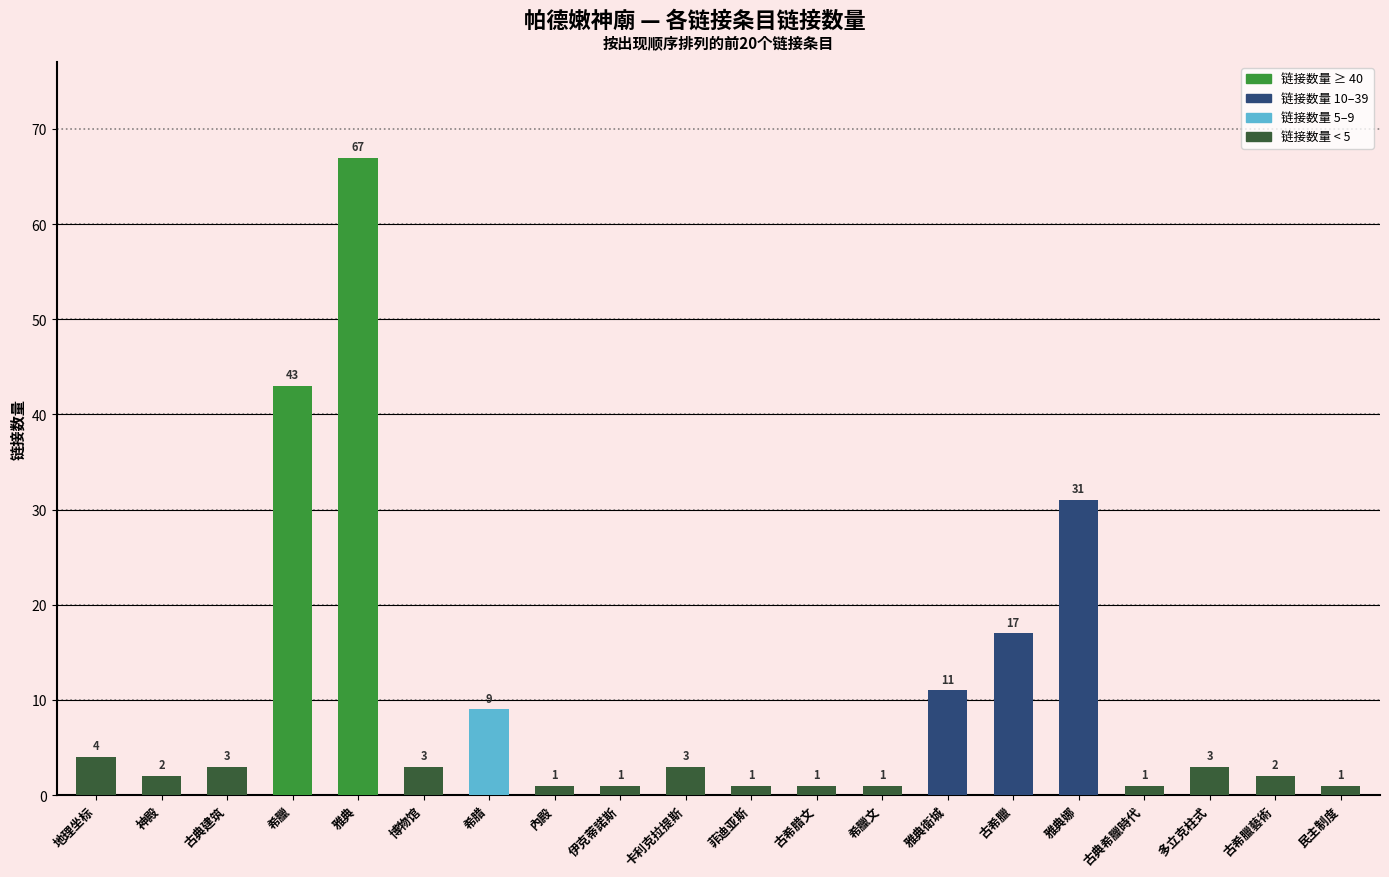

What is the value of the 15th bar from the left?

17